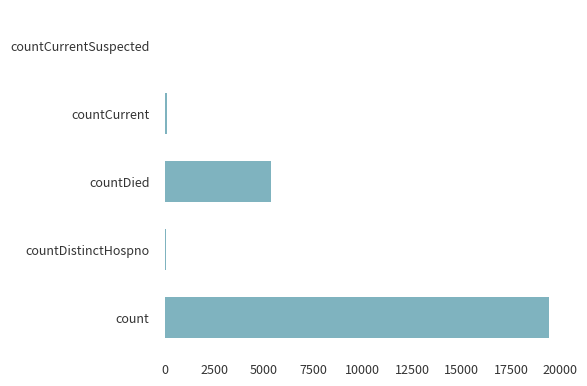

Between countDistinctHospno and count, which is larger?

count